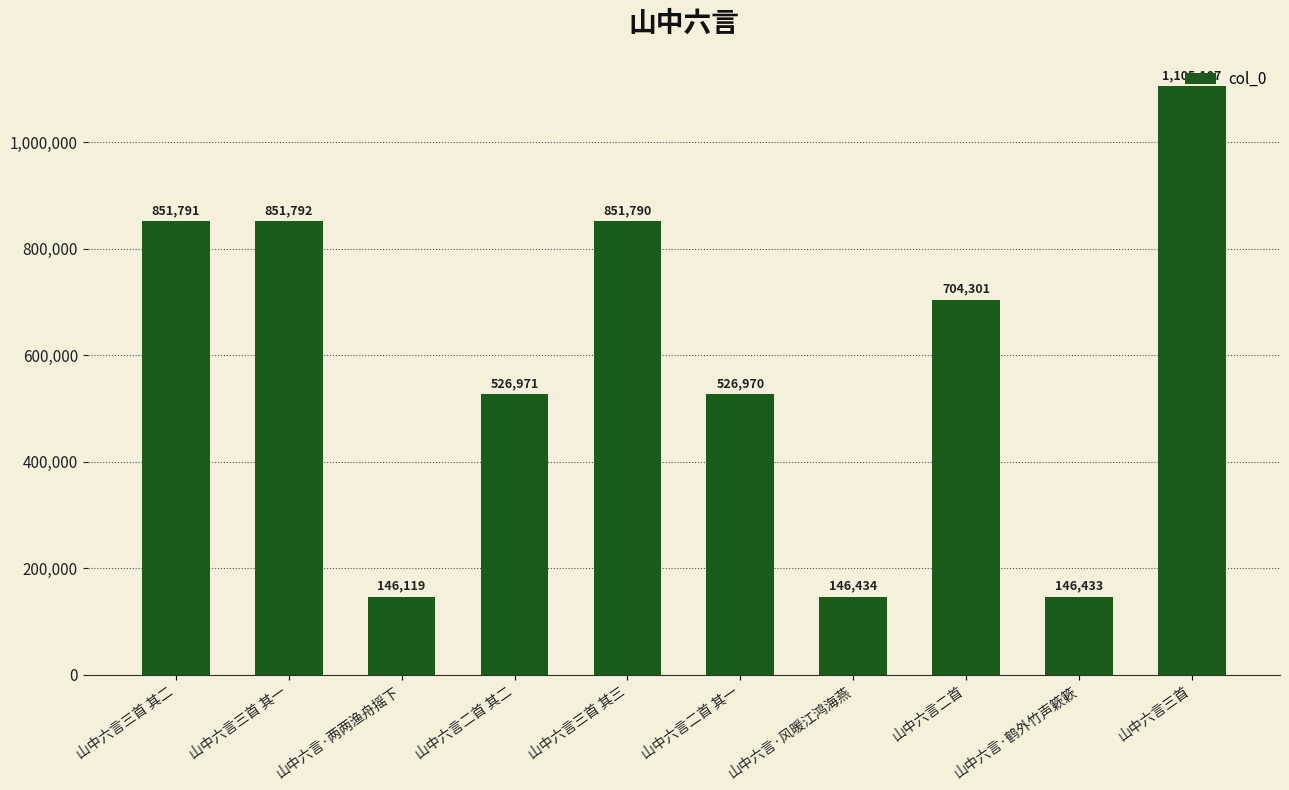

What is the label of the 2nd bar from the right?

山中六言·鹤外竹声簌簌